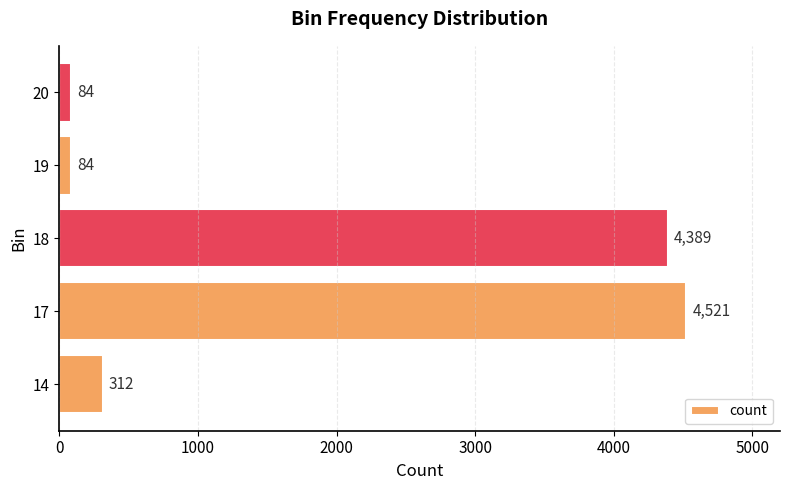

Approximately how many times larger is the value at 17 compared to 14?

14.5